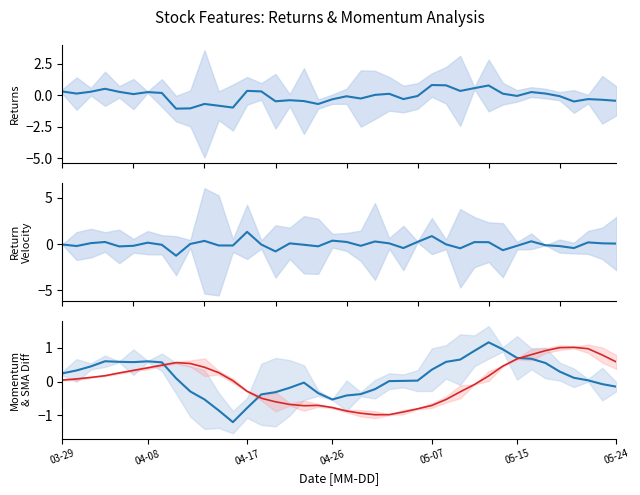

In Returns, how many points are lower than both neighbors (excluding endpoints)?

11